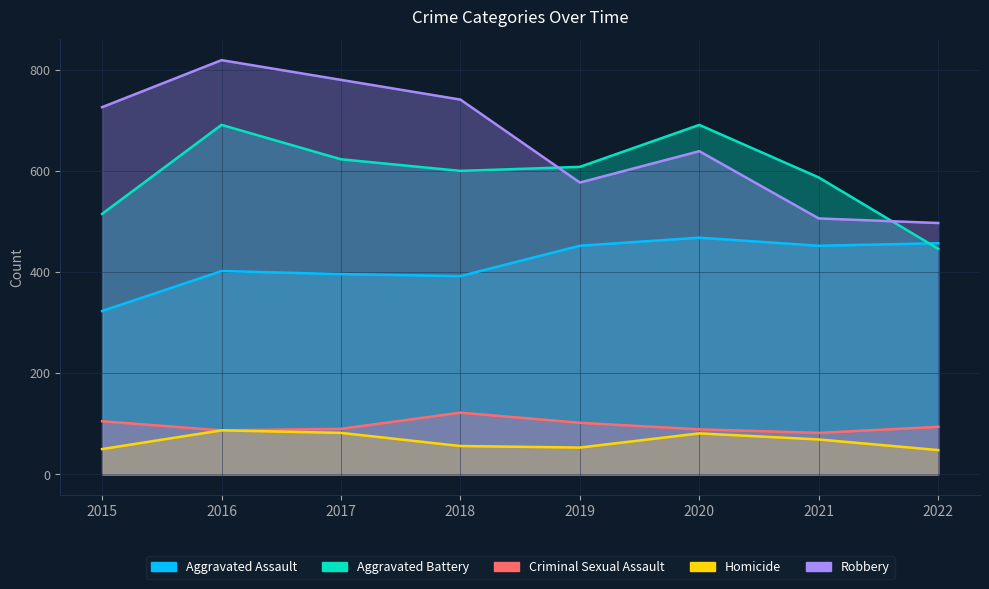

True or false: Aggravated Assault and Aggravated Battery intersect in this chart.

True